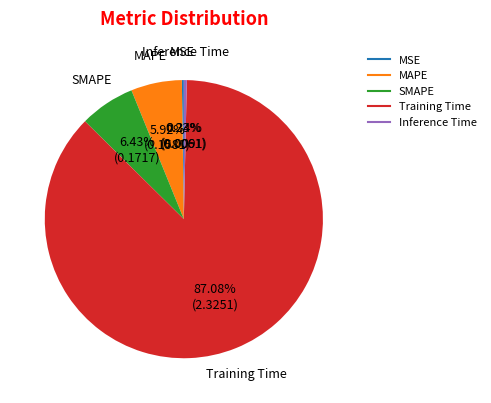

Does Training Time account for over 50% of the chart?

Yes